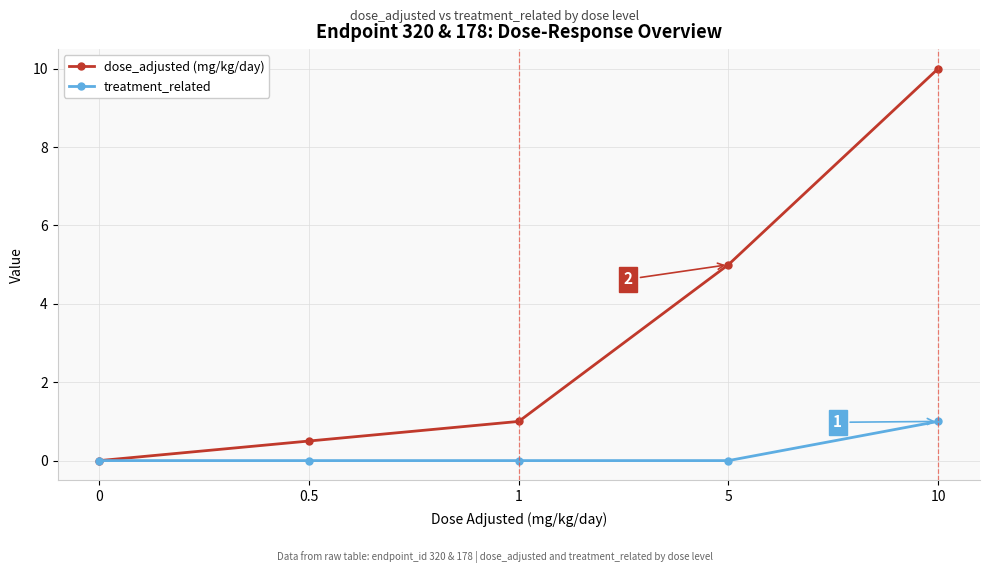

Between 0 and 1, which series saw the biggest shift?

dose_adjusted (mg/kg/day)